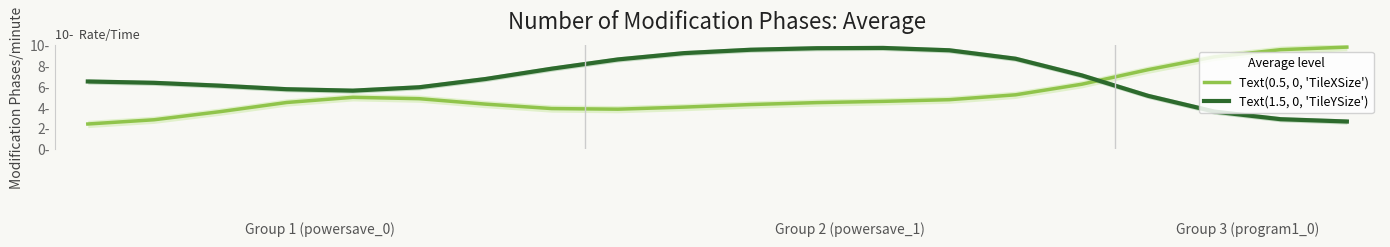

Which series has the widest spread of values?

Text(0.5, 0, 'TileXSize')